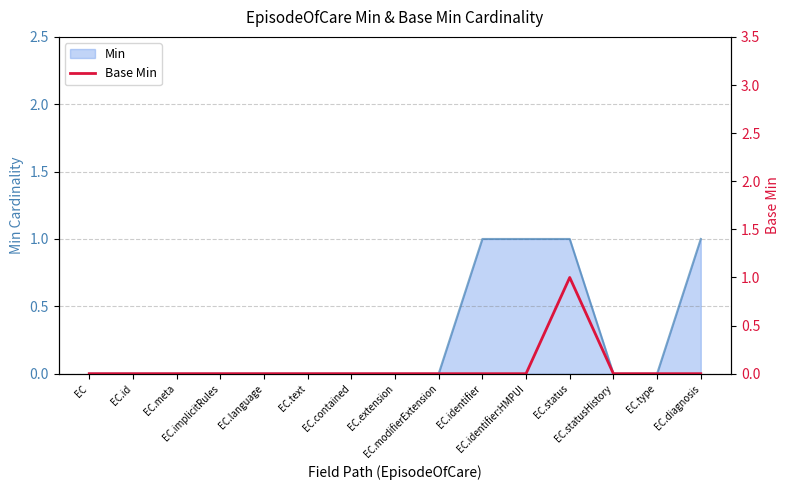

Count the values in the range 0 to 1.

15